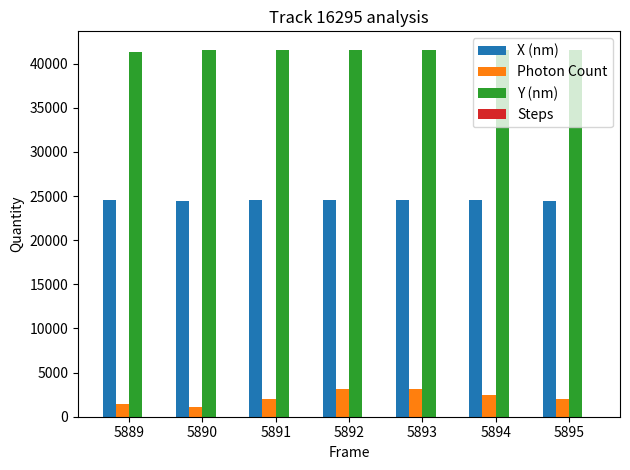

Is the value of Y (nm) at 5892 greater than the value of X (nm) at 5889?

Yes